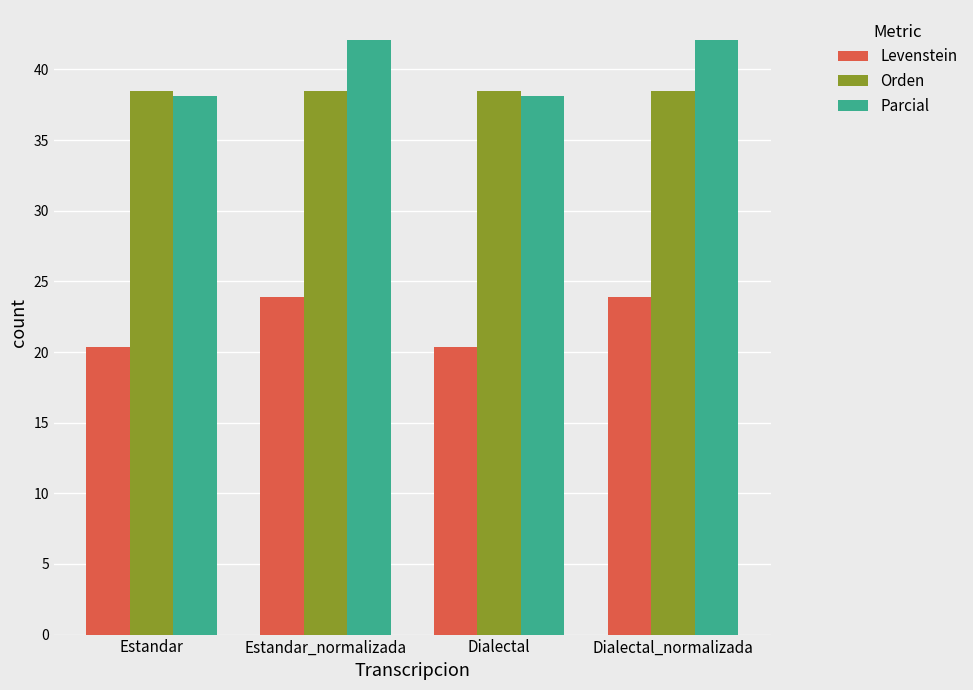

Rank the series at Estandar_normalizada from highest to lowest value.

Parcial, Orden, Levenstein